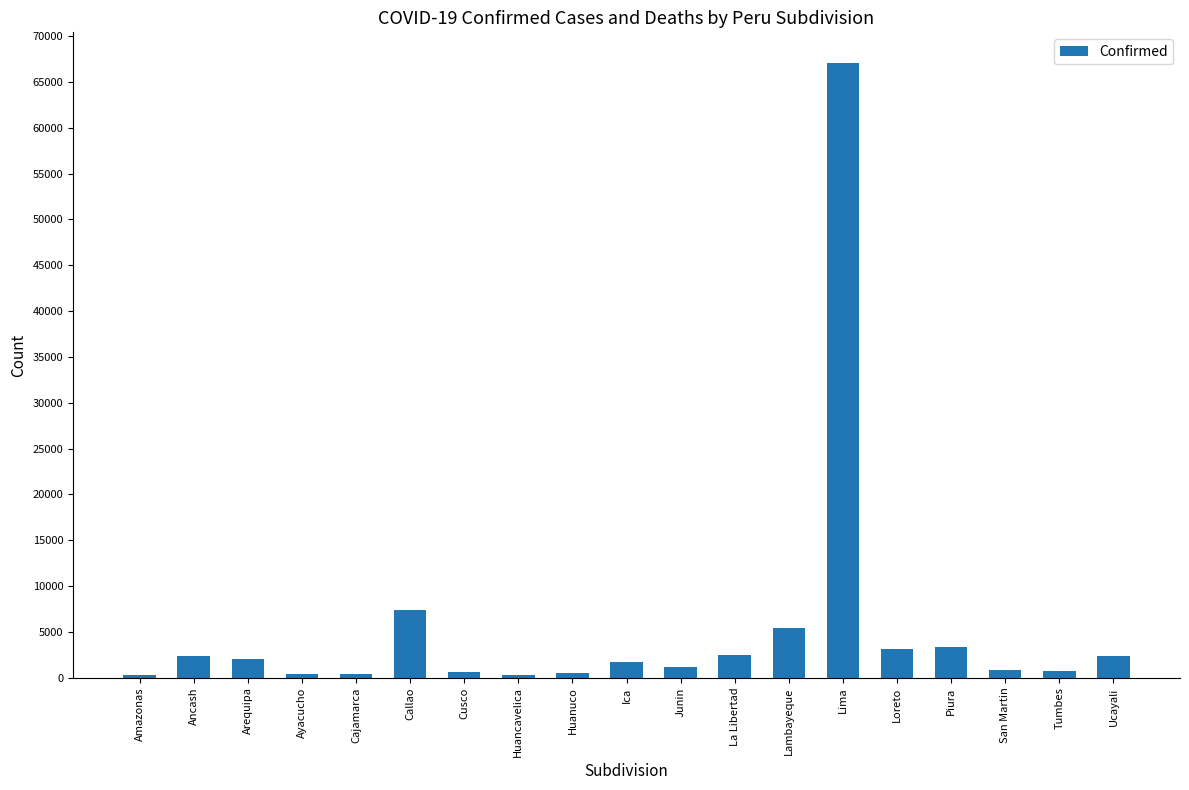

At which category does the chart reach its peak across all series?

Lima